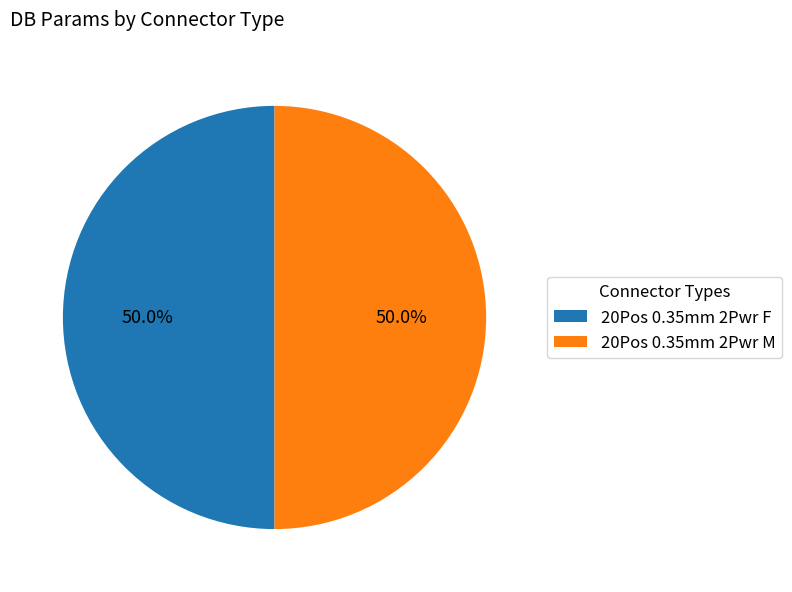

Approximately how many times larger is the value at 20Pos 0.35mm 2Pwr M compared to 20Pos 0.35mm 2Pwr F?

1.0